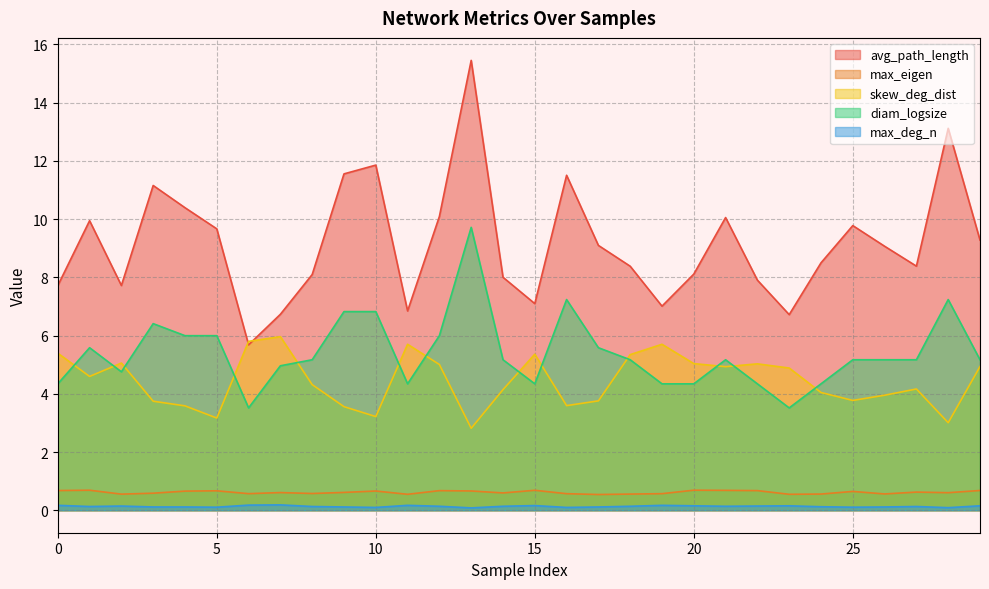

How many lines are shown in the chart?

5